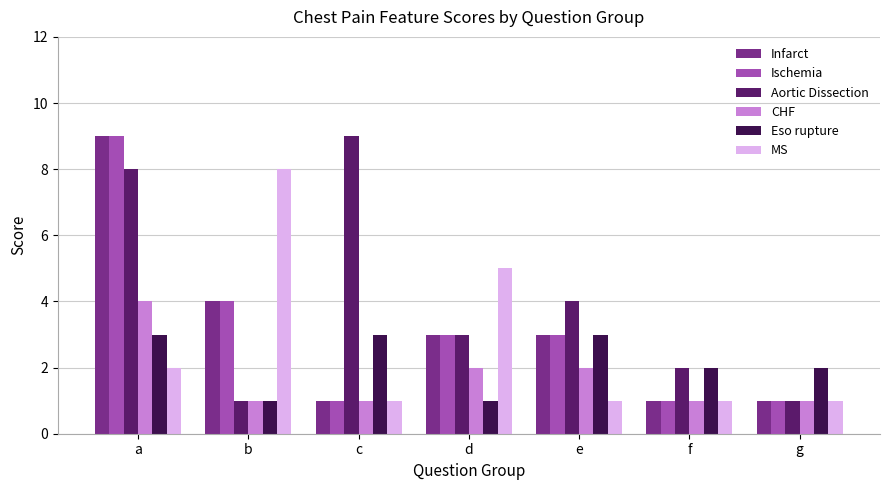

At which label does Aortic Dissection reach its peak?

c